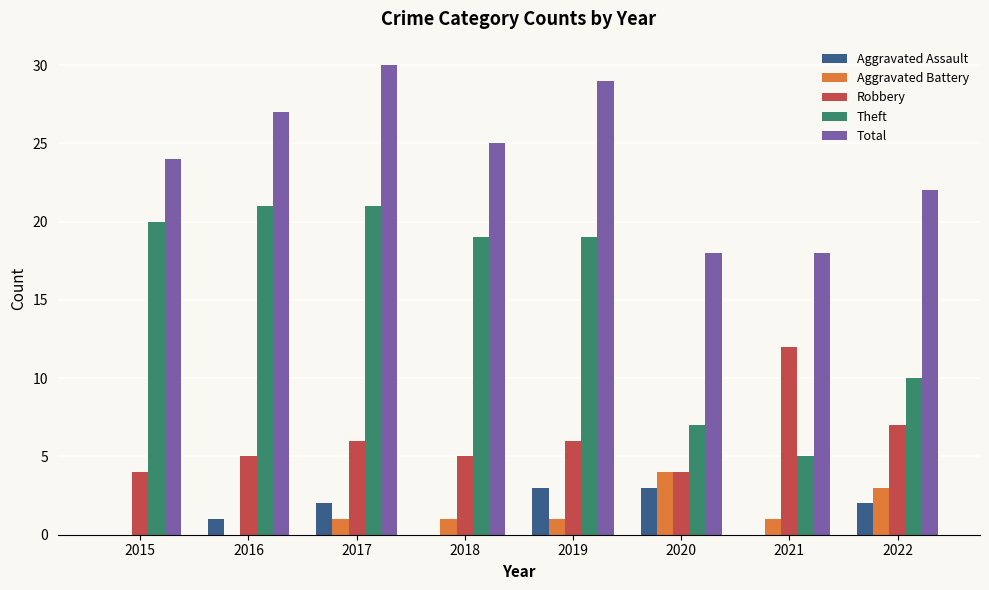

At which category is the sum across all series the highest?

2017